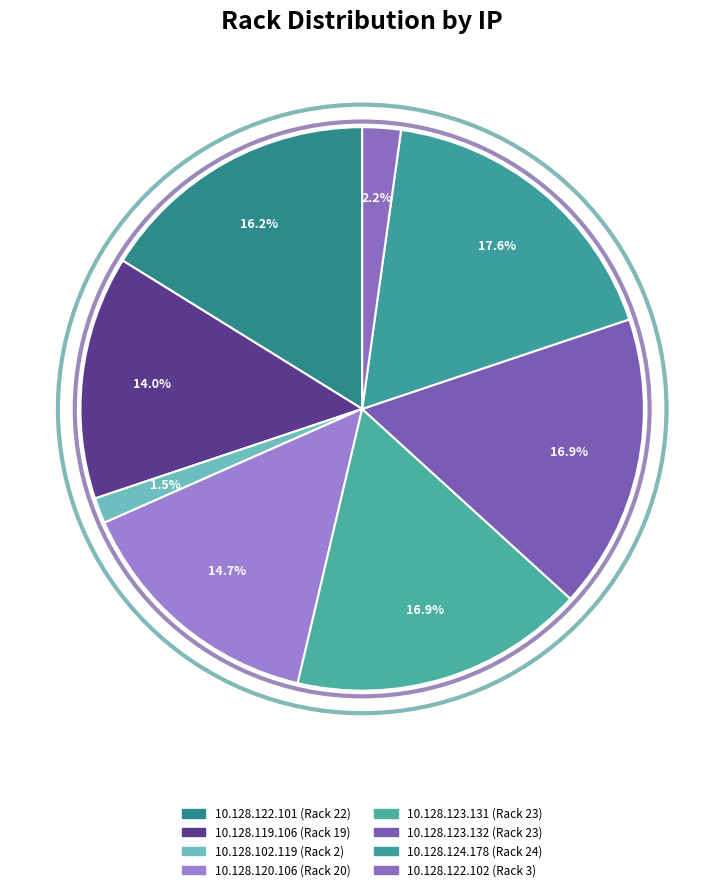

Count the number of slices in the pie.

8